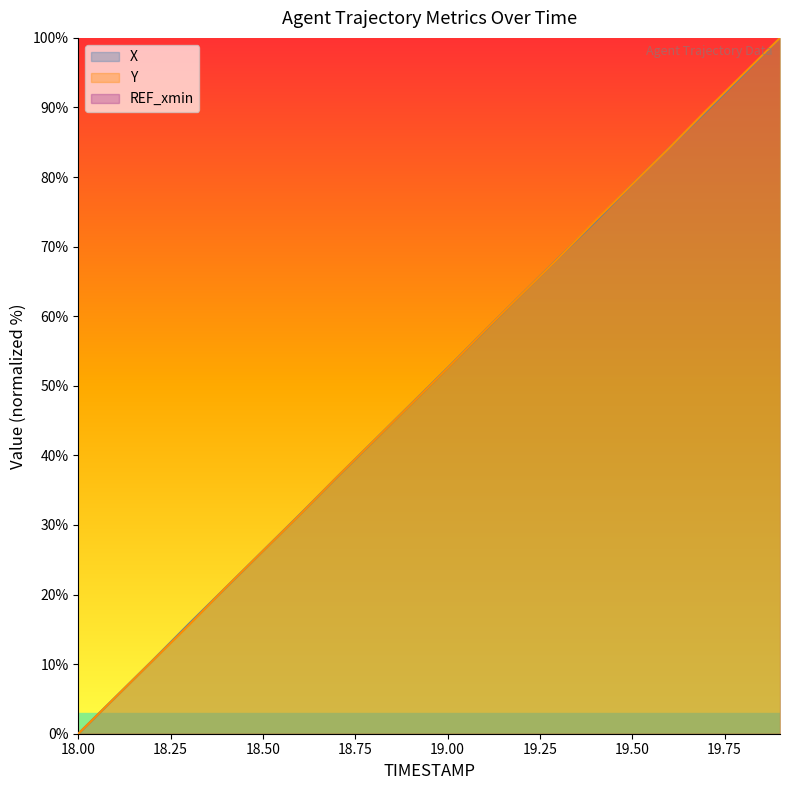

How many values in X are above zero?

19